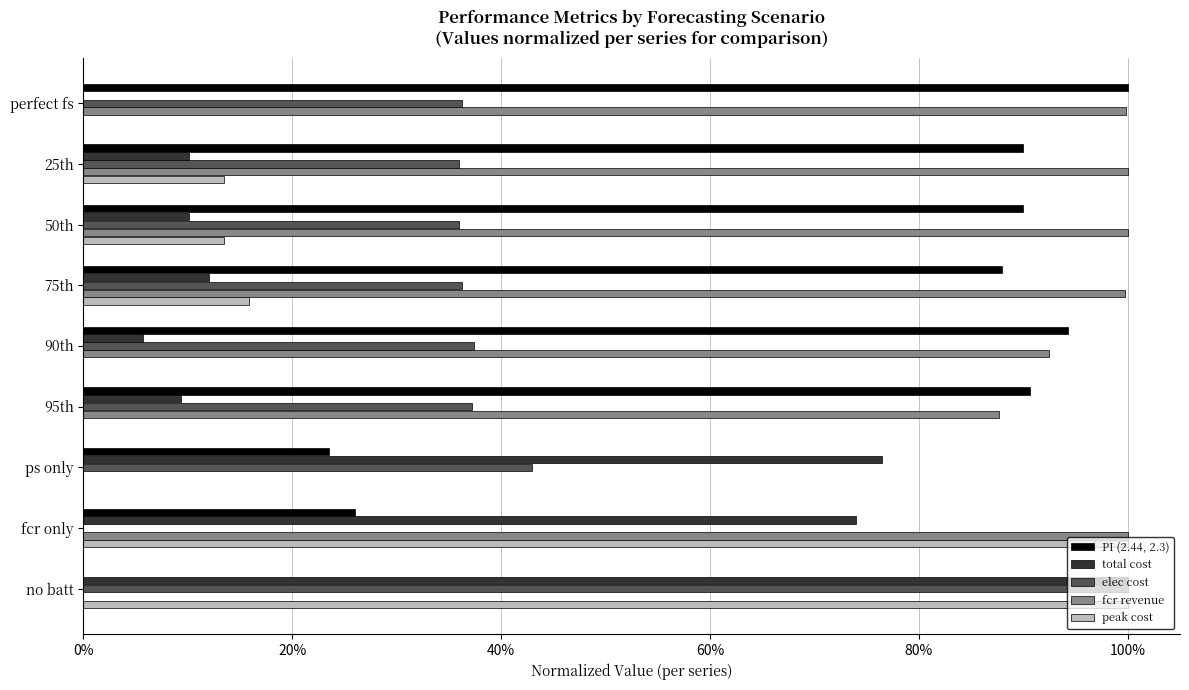

What is the difference between the maximum and minimum values in the PI (2.44, 2.3) series?

1.0